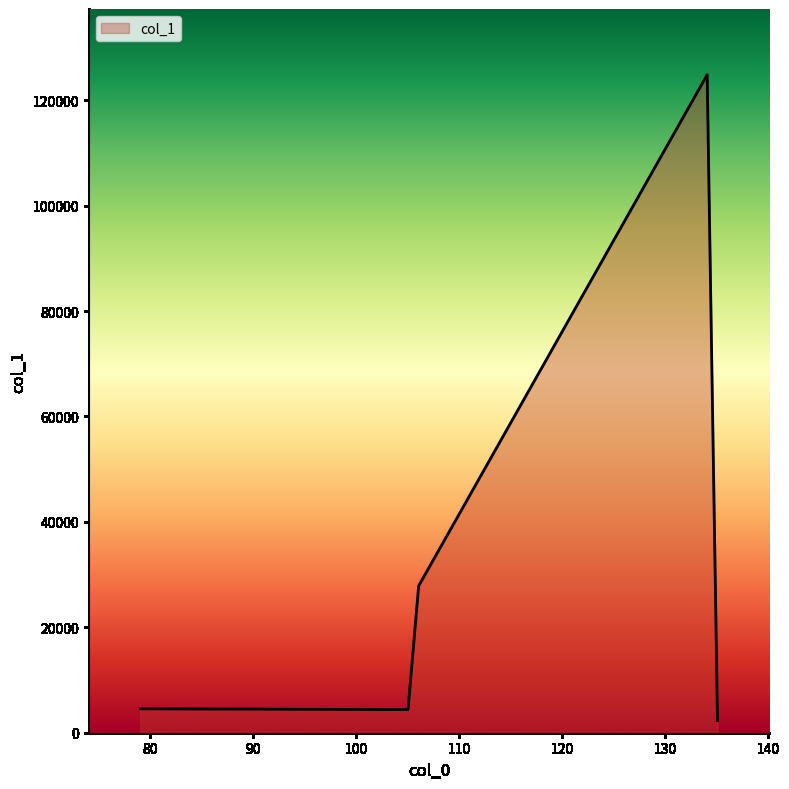

How many interior local peaks (higher than both neighbors) does the data have?

1